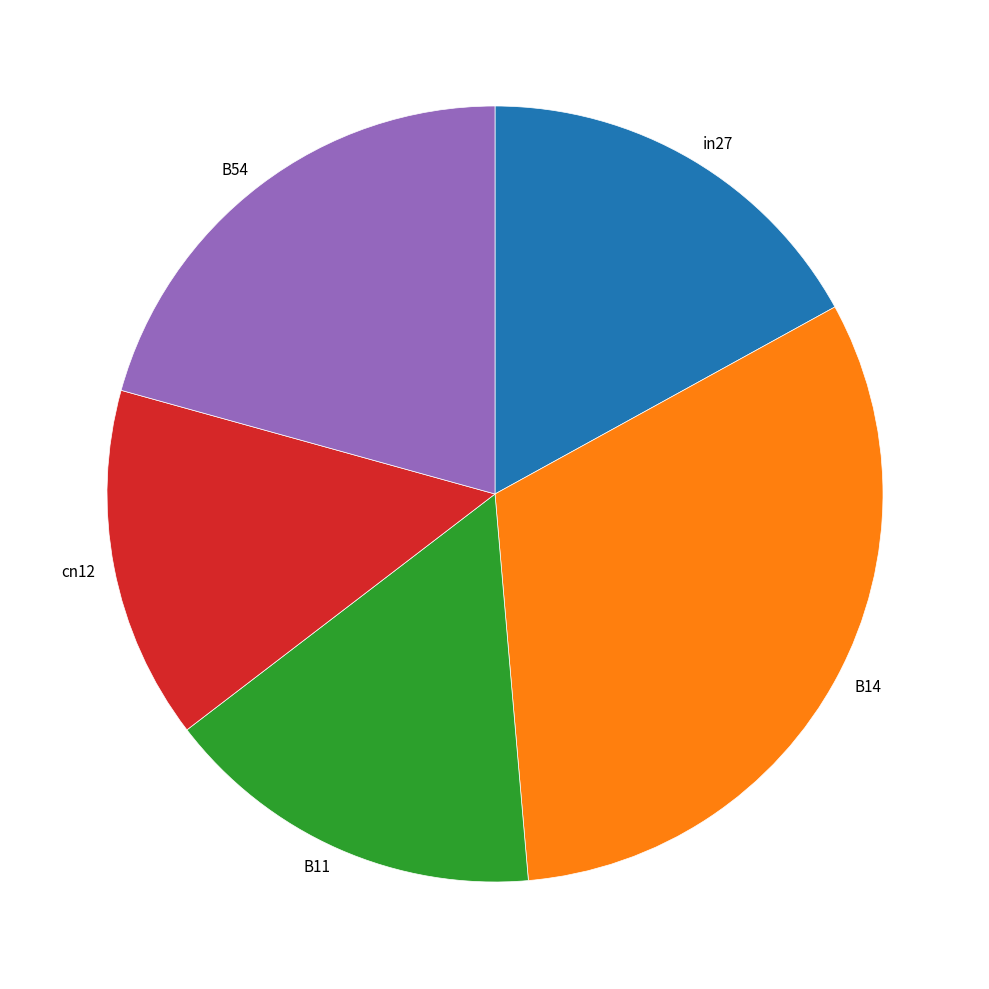

Between in27 and cn12, which is larger?

in27